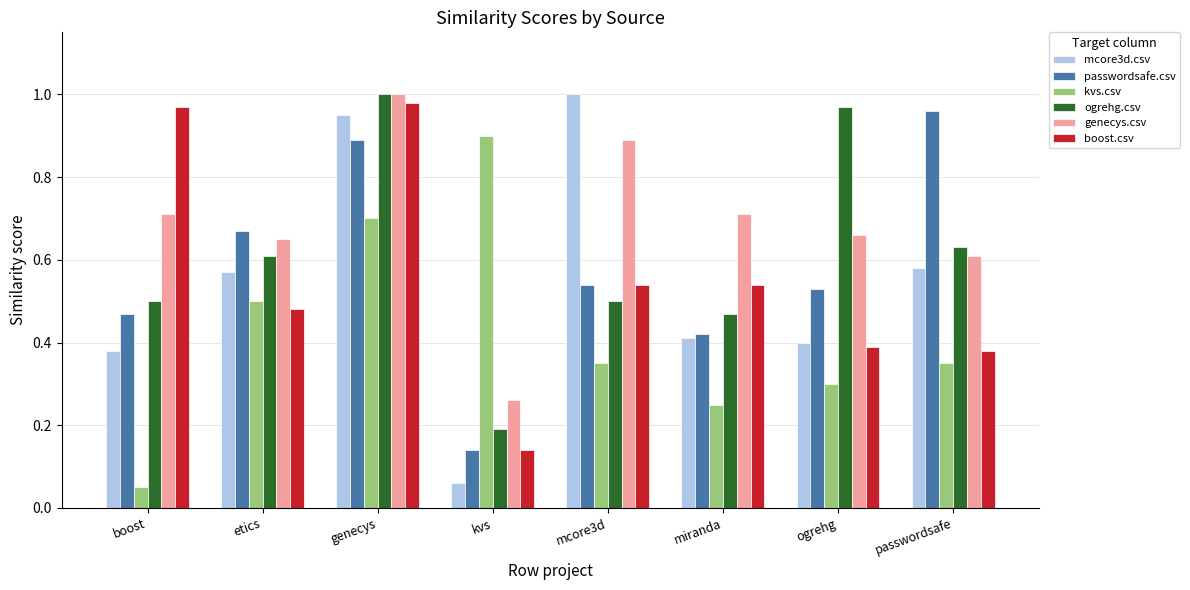

Which series changed the most between genecys and ogrehg?

boost.csv